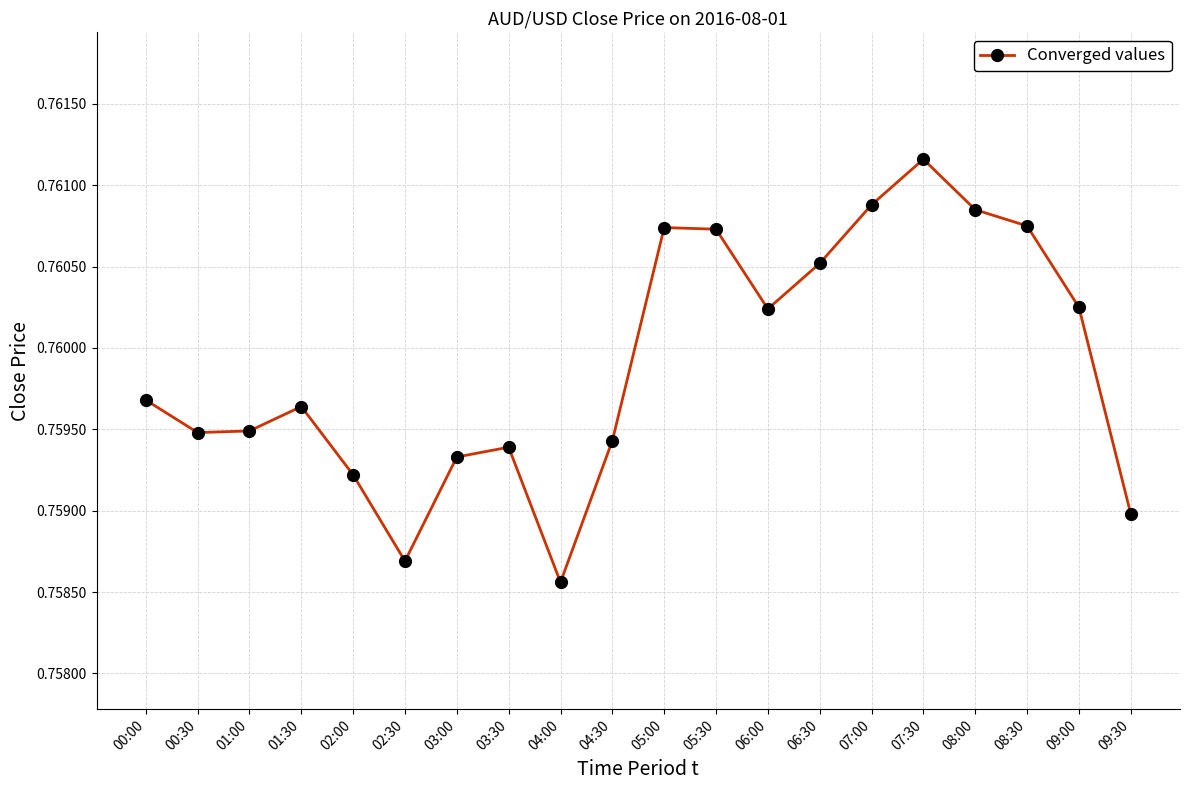

True or false: the data shows 1.3 at 07:00.

False